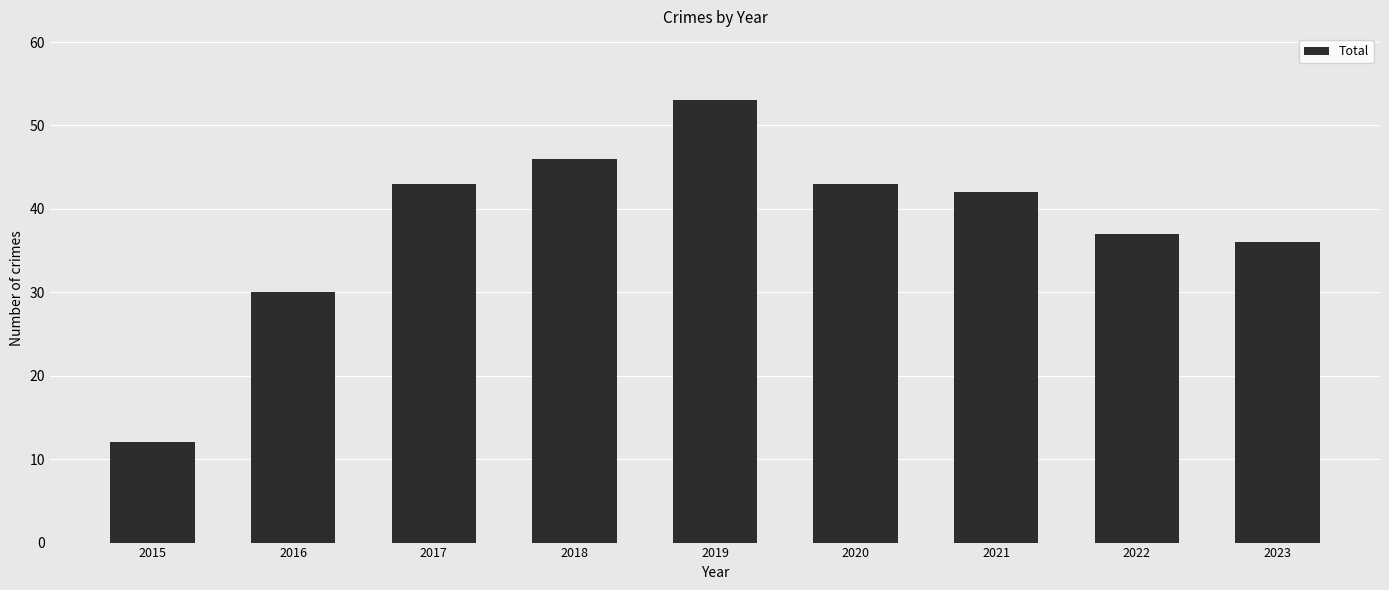

The chart shows a value of 67 at 2017. True or false?

False